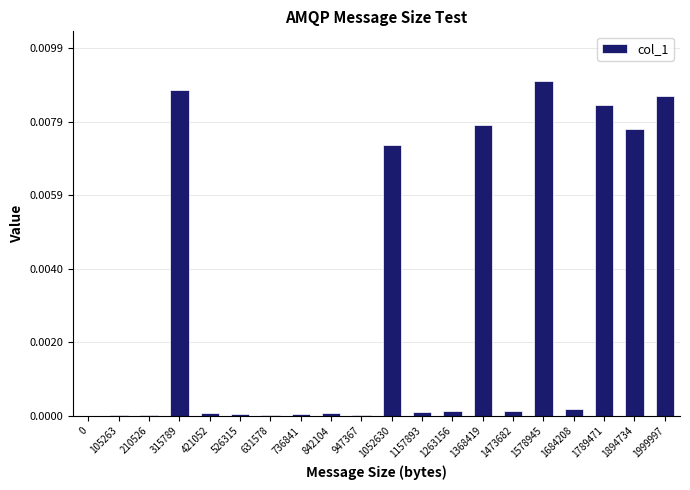

How many data points does each series have?

20